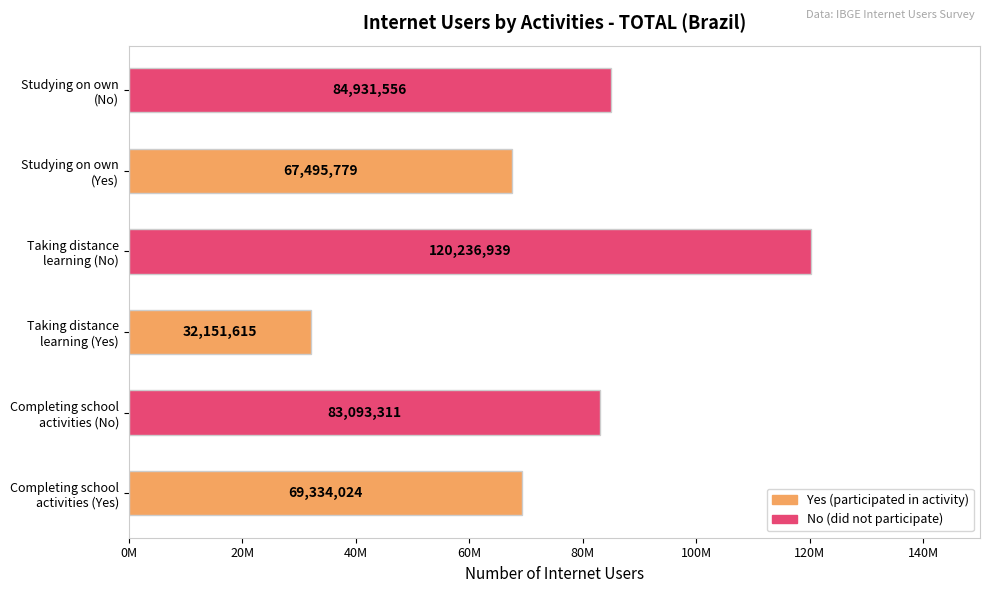

Does the chart contain any negative values?

No